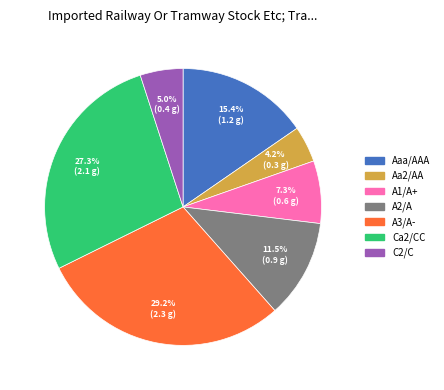

What portion of the pie excludes C2/C?

95.0%